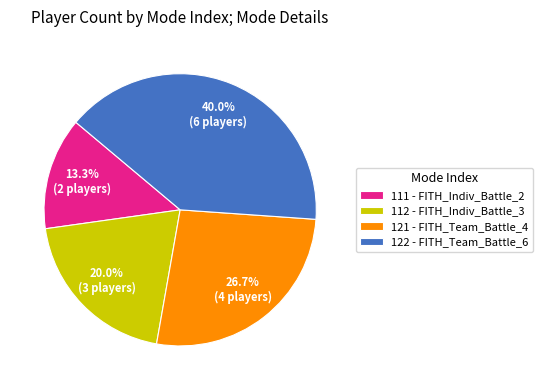

Which has a higher value, 122 - FITH_Team_Battle_6 or 111 - FITH_Indiv_Battle_2?

122 - FITH_Team_Battle_6